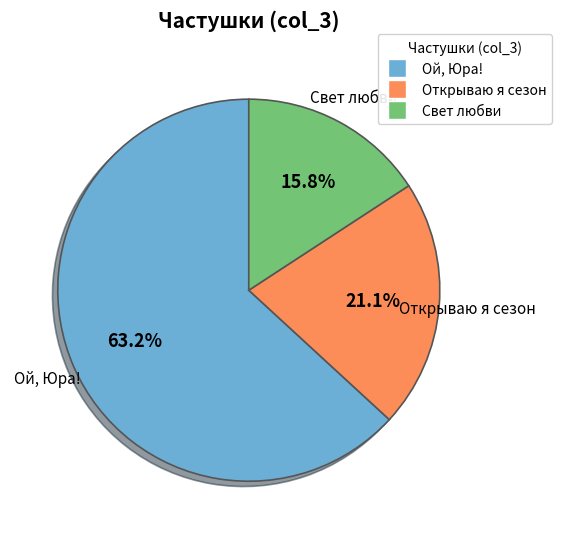

What is the ratio of the value at Ой, Юра! to the value at Открываю я сезон?

3.0